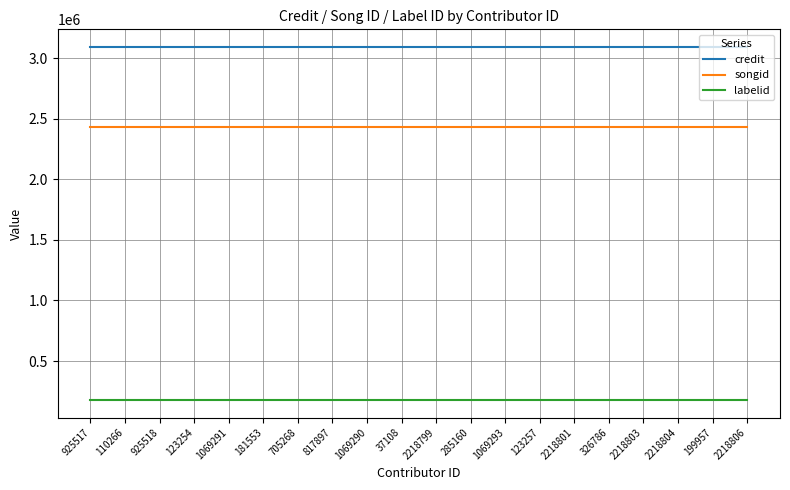

True or false: credit and labelid cross at least once.

False